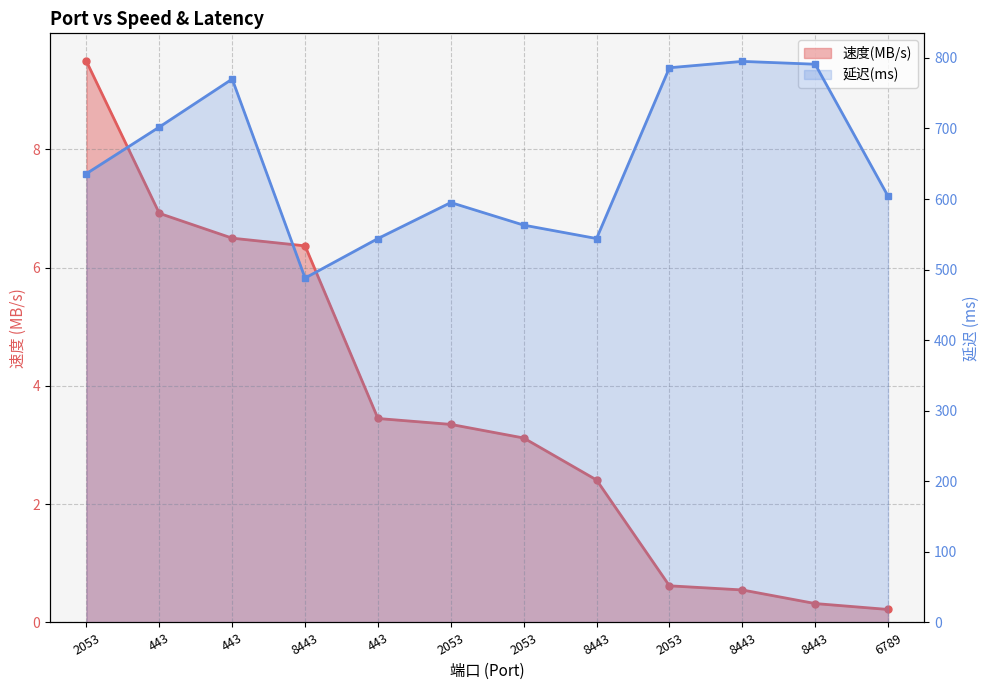

How many values in the 速度(MB/s) series are below 3?

5